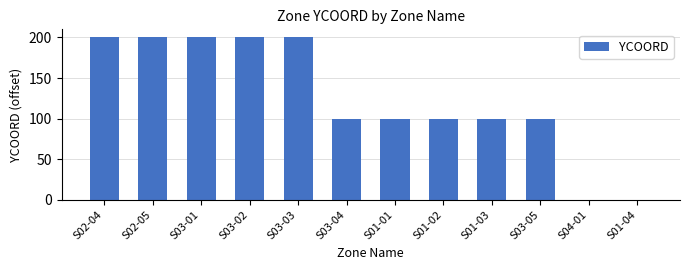

Is it true that the value at S03-03 is 131?

False